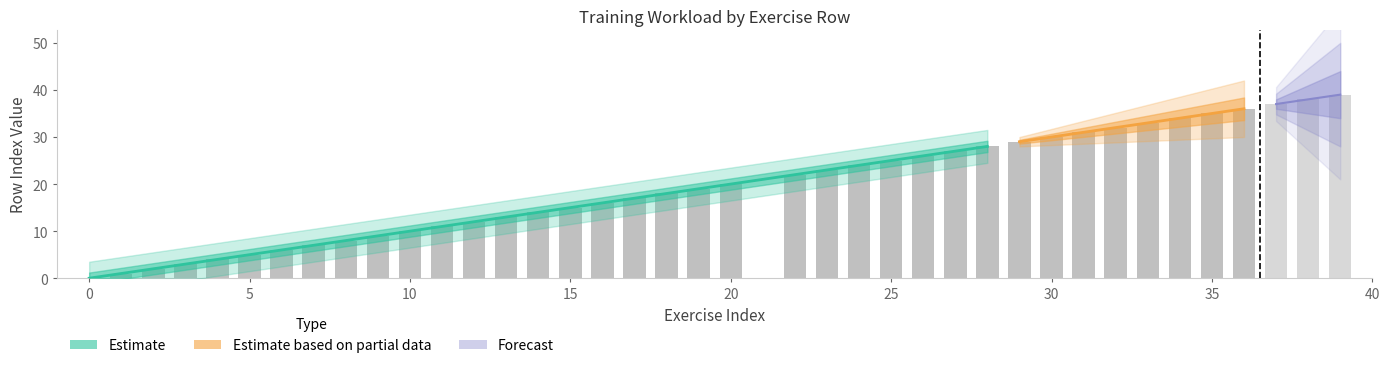

How many data points does each series have?

39